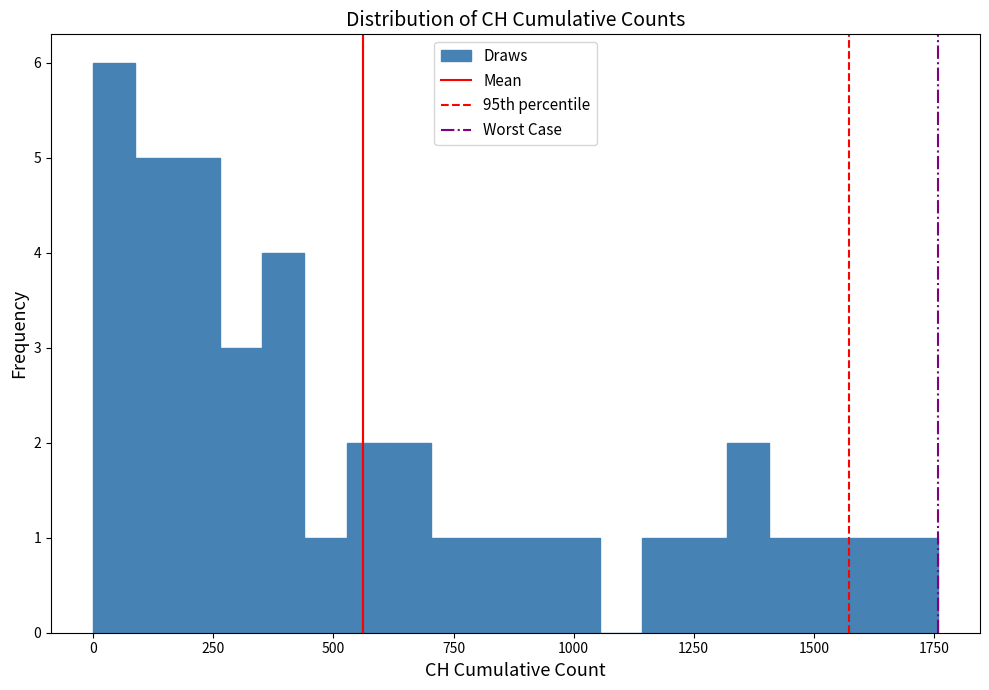

Read against the x-axis, roughly where is the centre of the tallest bar?

50